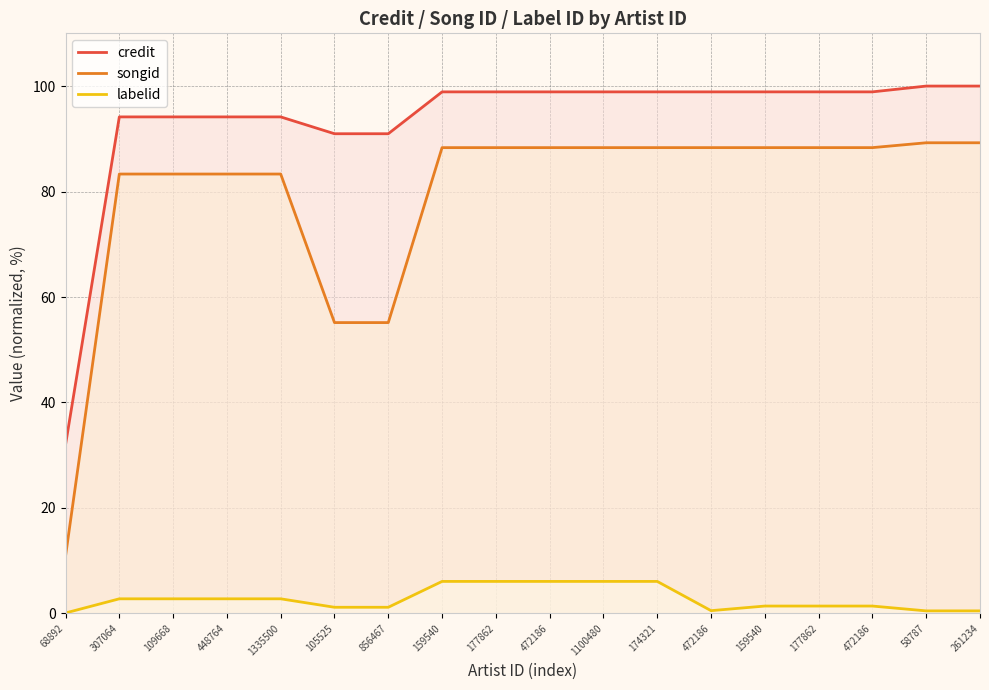

What are all the series names shown in the legend?

credit, songid, labelid